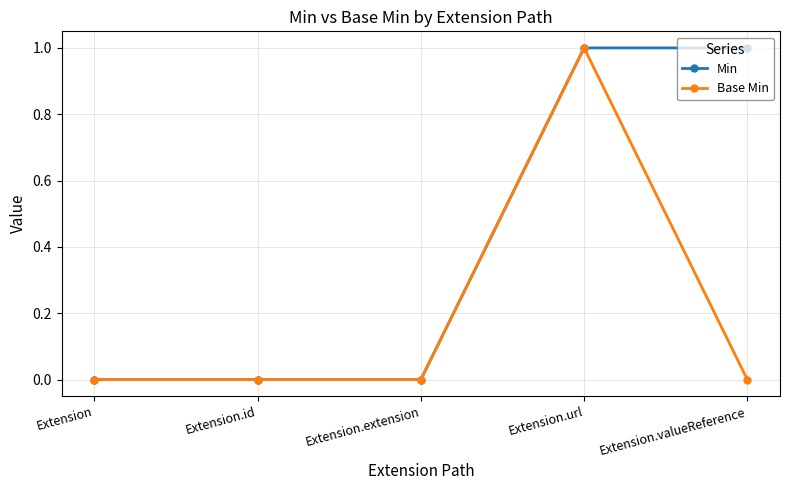

True or false: Base Min has more than 0 interior local peaks.

True